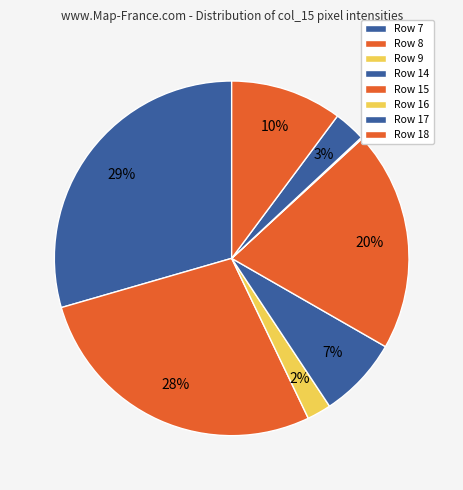

Does any single category account for the majority?

No